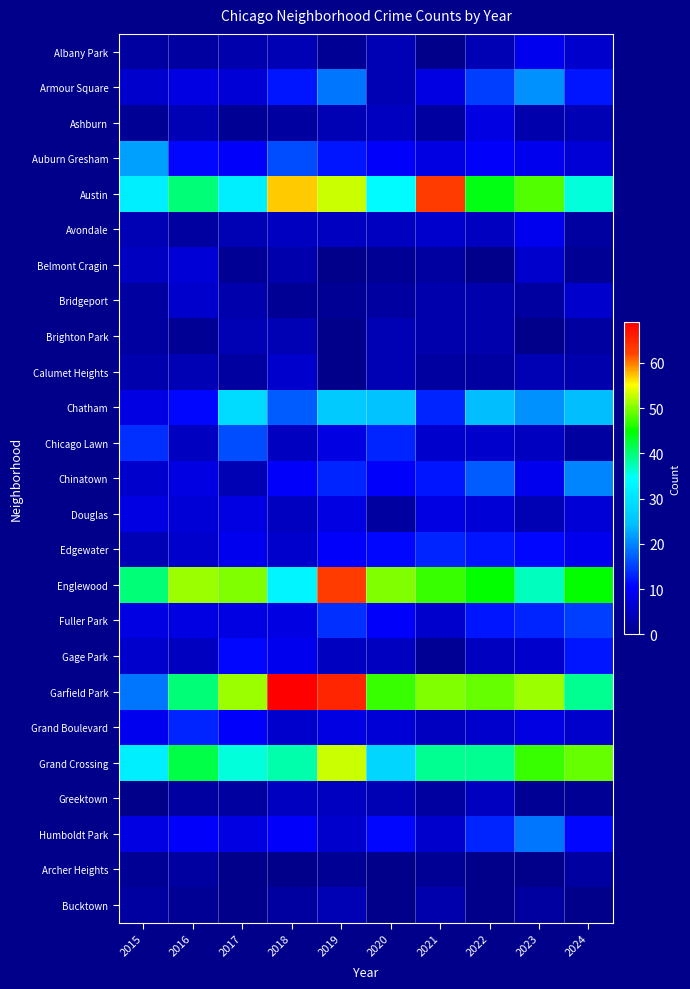

At which category is the sum across all series the highest?

2019